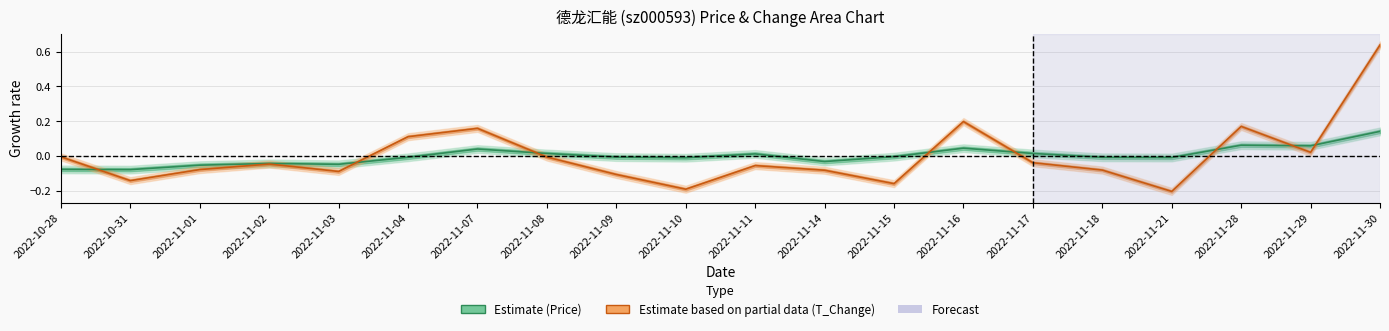

Is it true that T_Change (Partial) equals -0.1 at 2022-11-01?

True